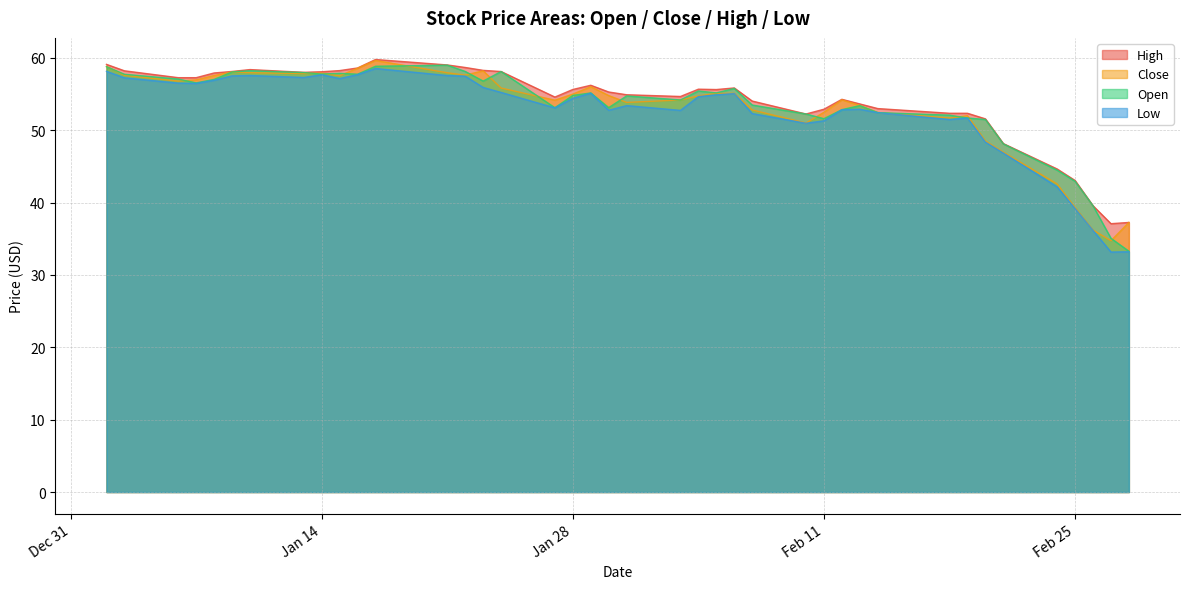

Is it true that Open equals 43.0 at Feb 25?

True